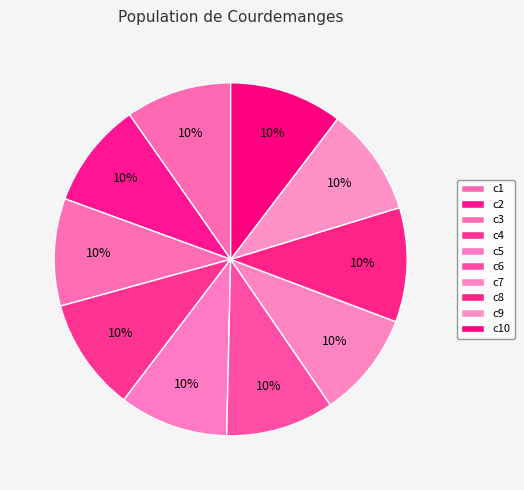

What is the largest slice in the pie chart?

c8